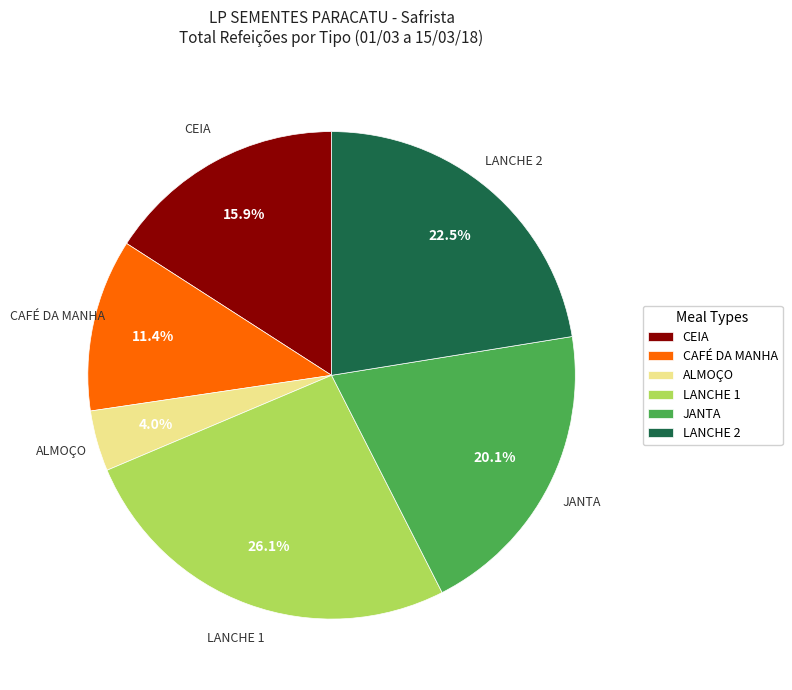

To the nearest percent, what portion does JANTA represent?

20%